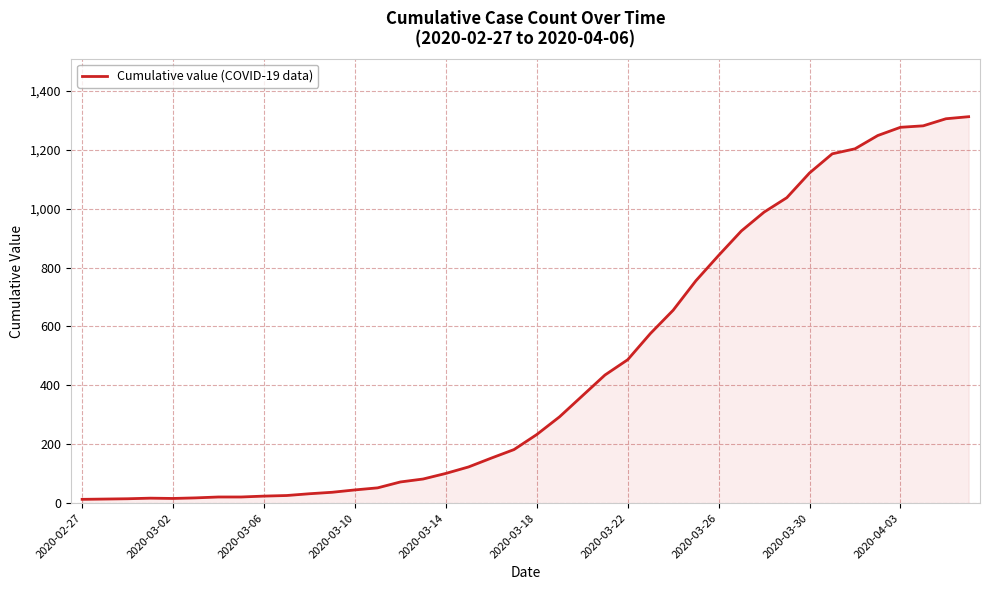

What is the difference between the maximum and second lowest values?

1298